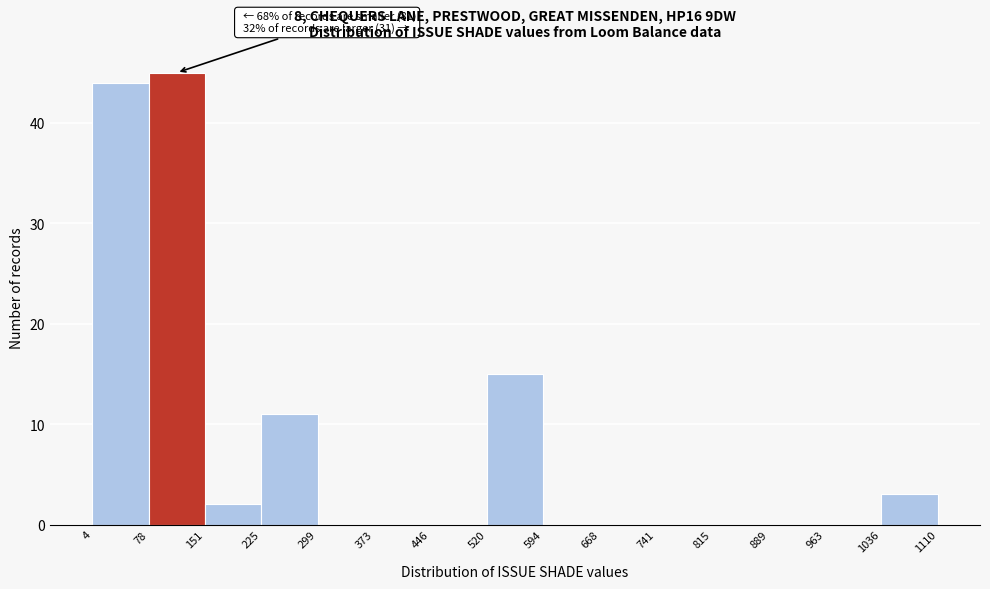

Over which range of the x-axis is the bar tallest?

78 to 151